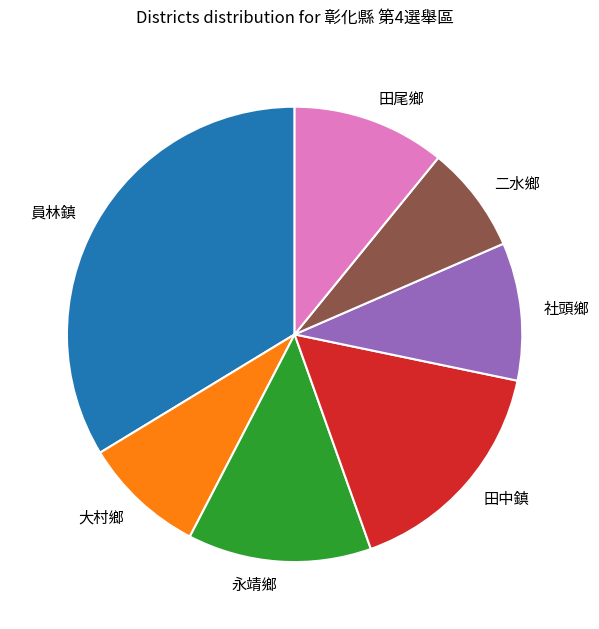

How many slices are in this pie chart?

7